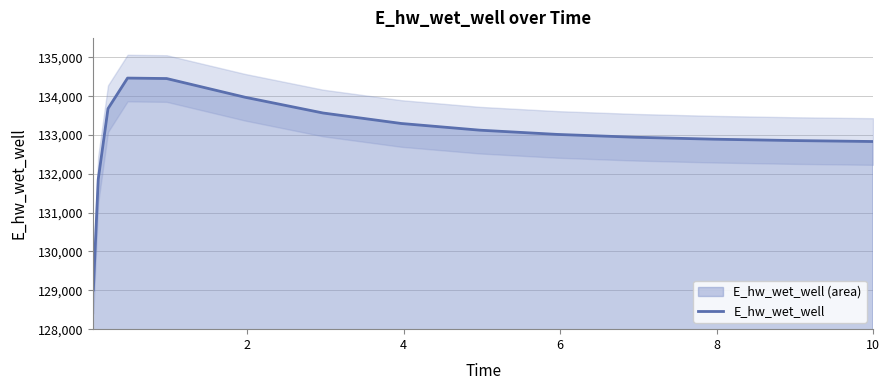

What is the average value?

132985.8